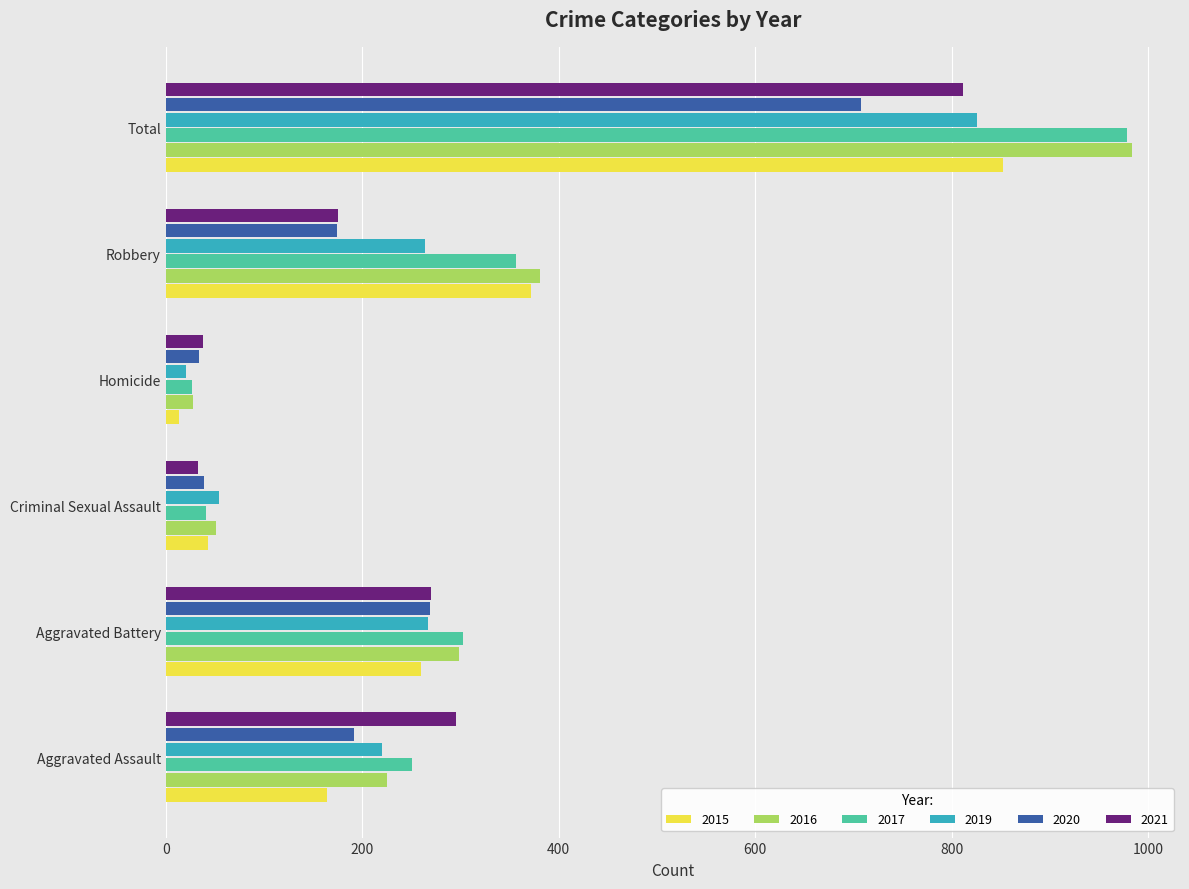

Where is 2021 nearest to the value 422?

Aggravated Assault